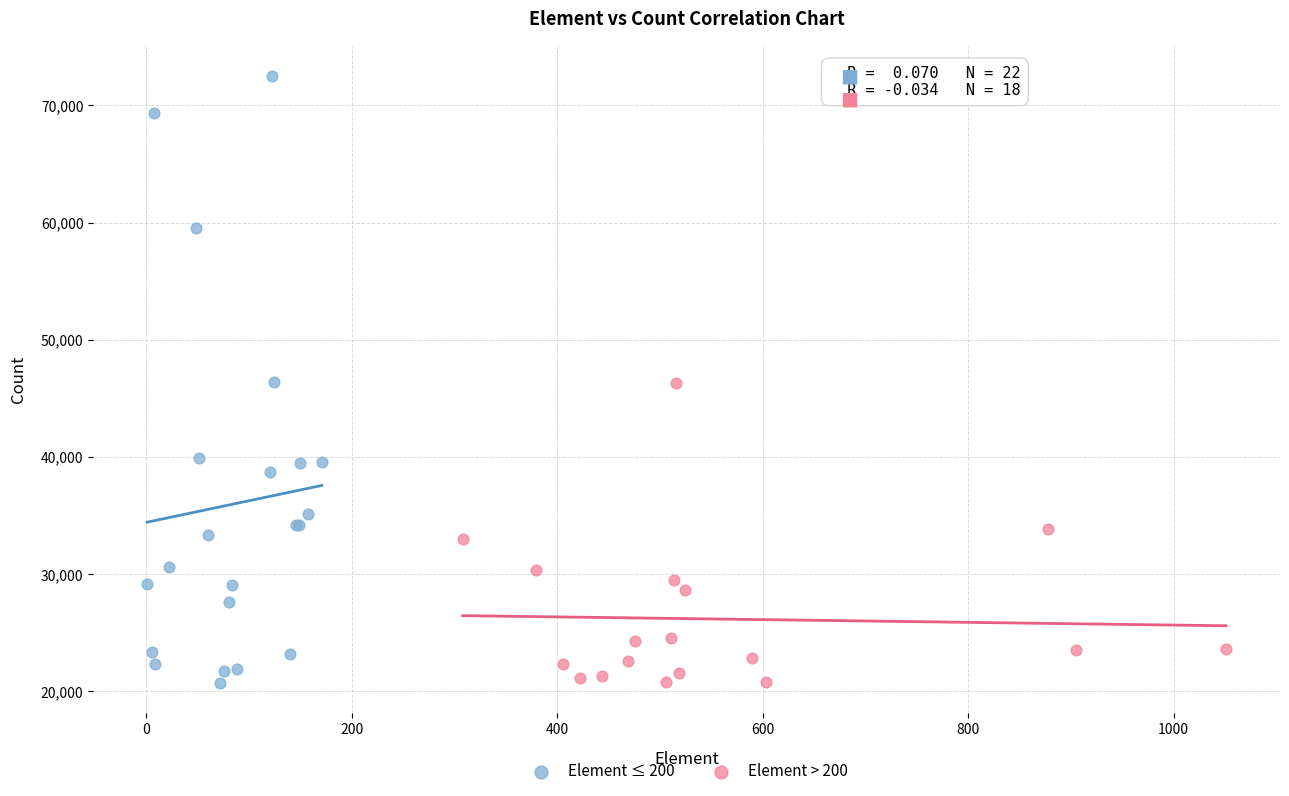

Which series has the largest Y range (max minus min)?

Element ≤ 200